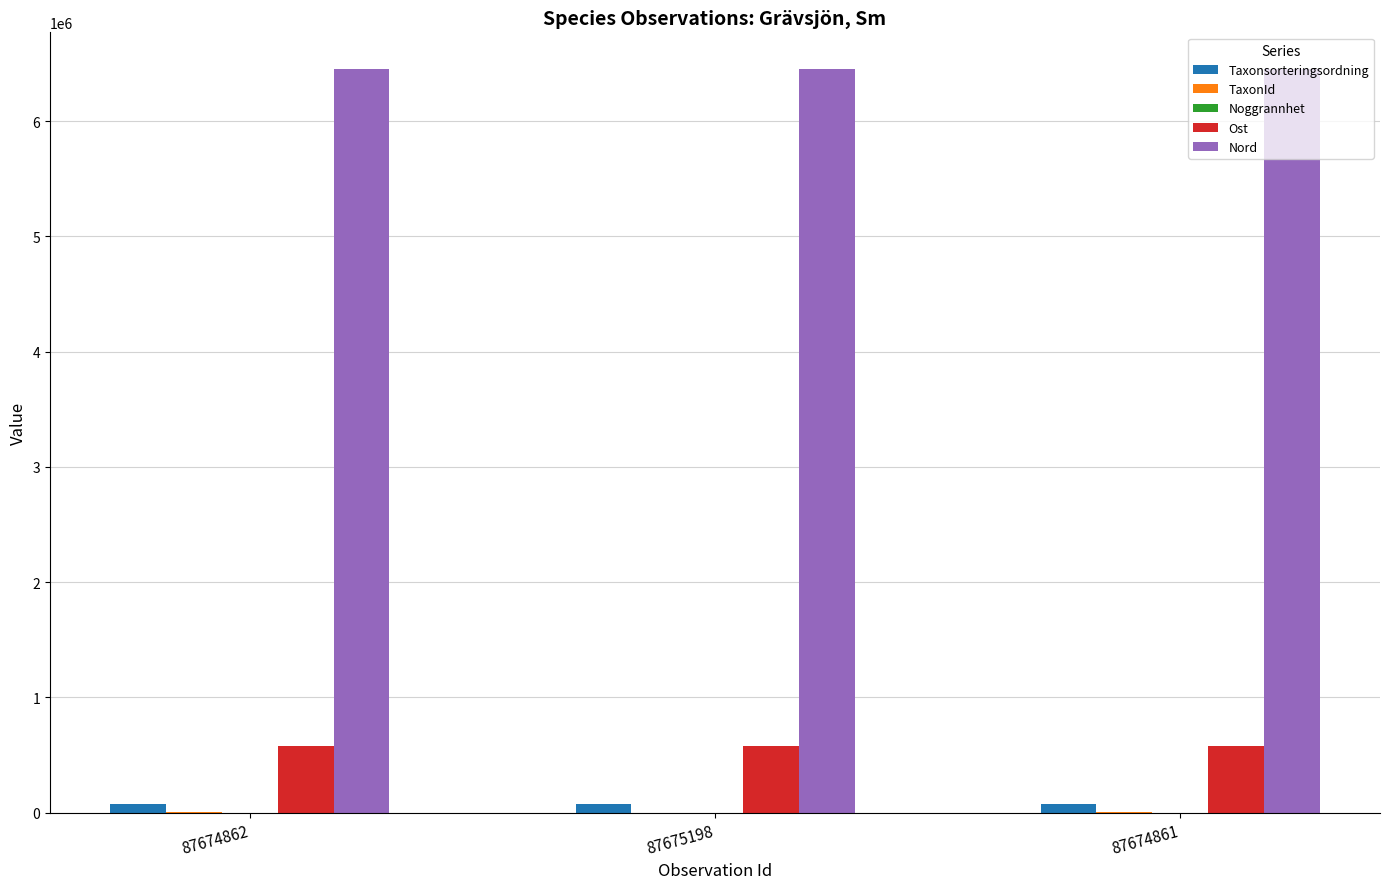

What is the approximate value of Ost at 87674861?

575533